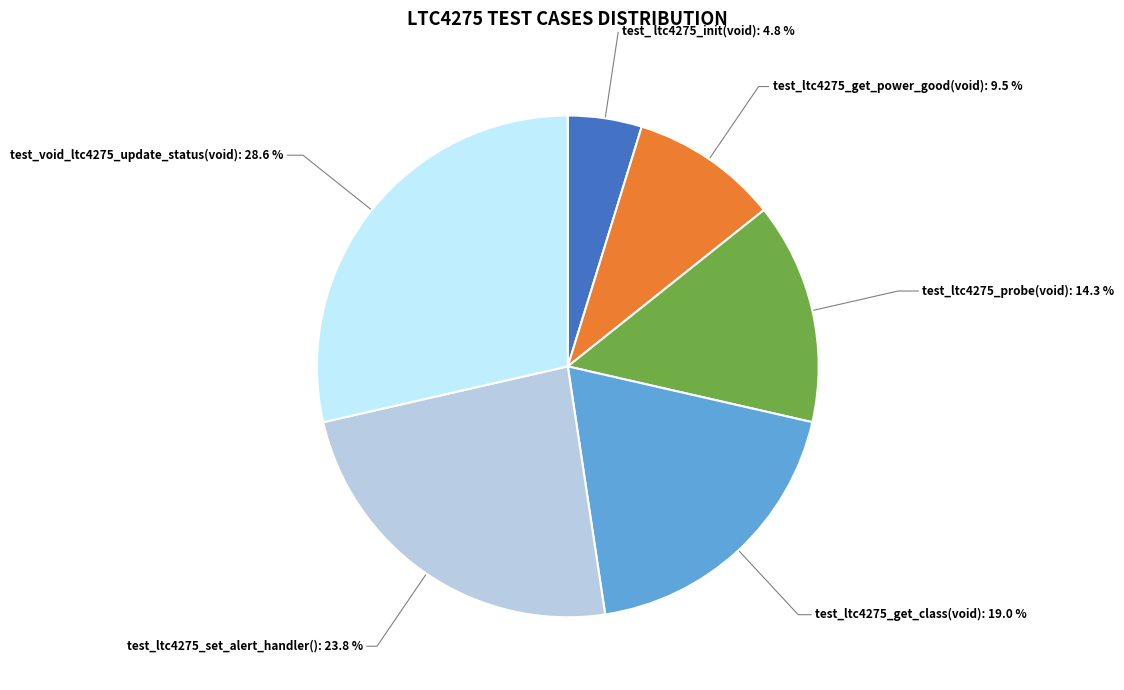

Is there a majority slice in this chart?

No